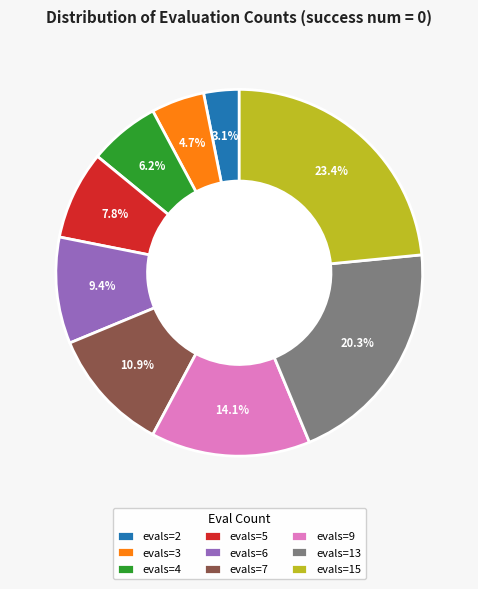

How many segments does this pie chart have?

9